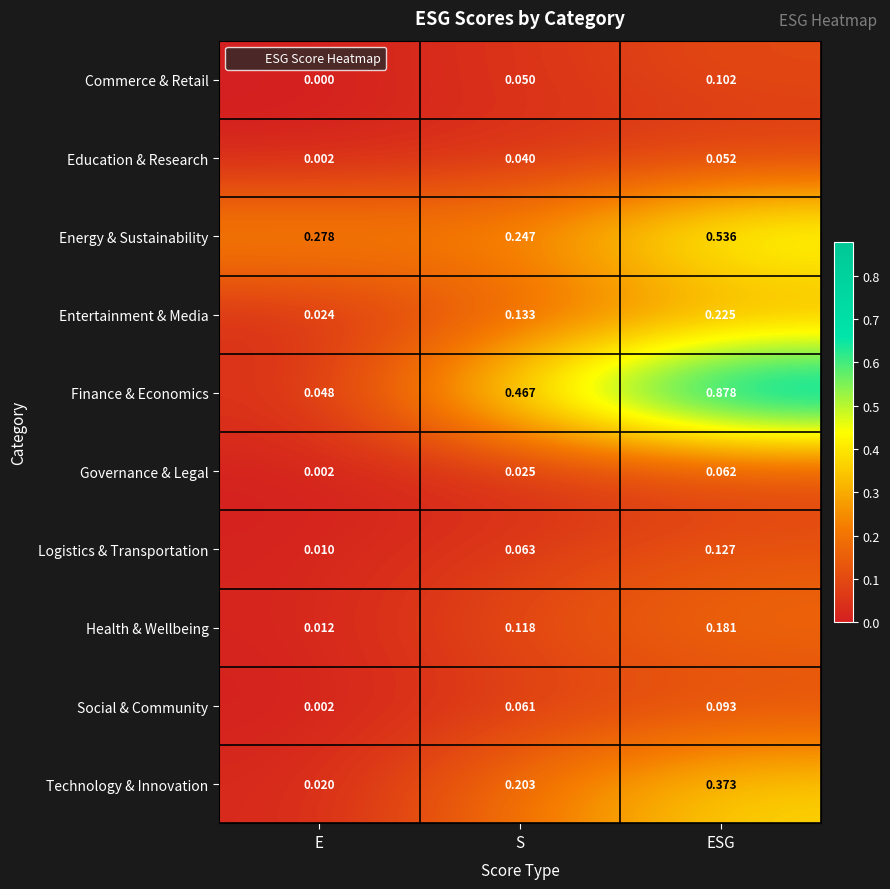

Which series has the largest total across all categories?

Finance & Economics